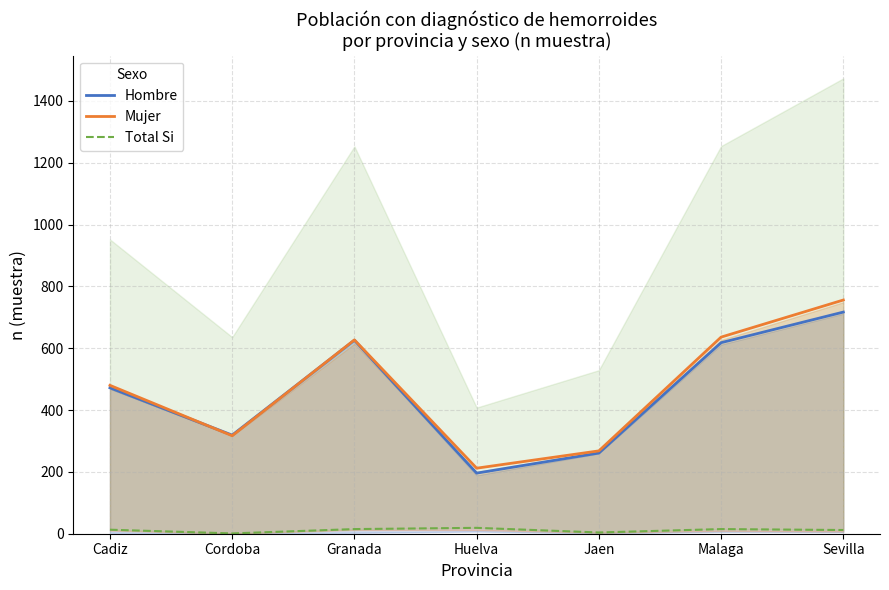

Reading left to right, list all the values displayed in this chart.

Hombre: Cadiz=472	Cordoba=319	Granada=626	Huelva=196	Jaen=261	Malaga=618	Sevilla=717
Mujer: Cadiz=480	Cordoba=317	Granada=627	Huelva=212	Jaen=268	Malaga=636	Sevilla=756
Total Si: Cadiz=13	Cordoba=1	Granada=15	Huelva=19	Jaen=4	Malaga=15	Sevilla=12